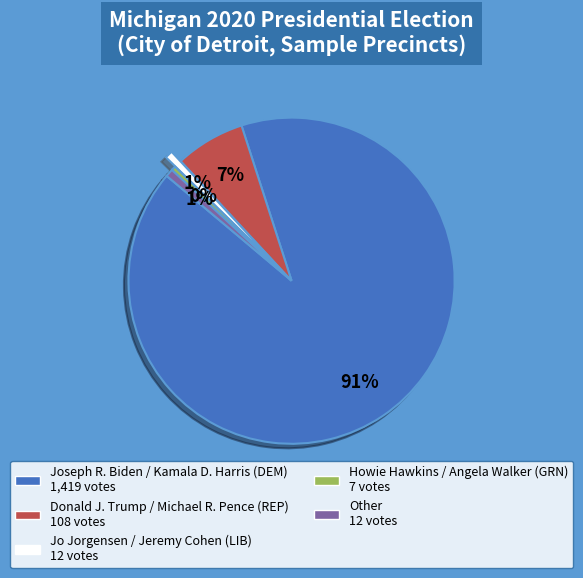

To the nearest percent, what is the average slice percentage?

20%